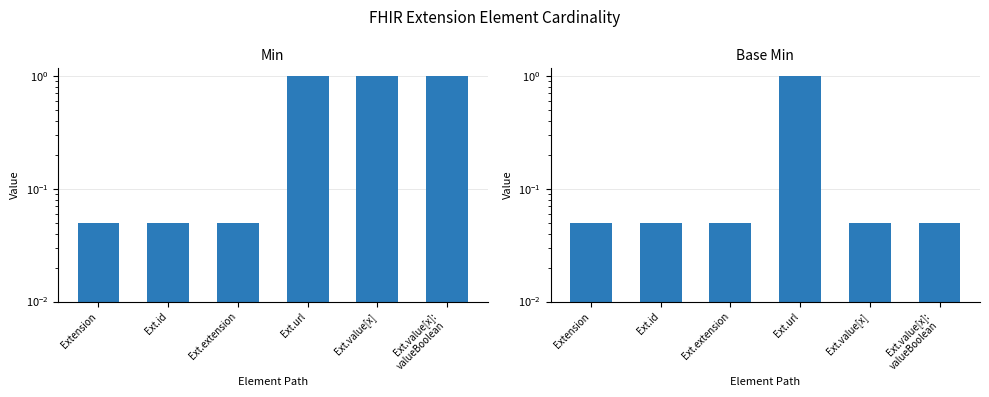

Reading left to right, list all the values displayed in this chart.

Min: Extension=0.1	Ext.id=0.1	Ext.extension=0.1	Ext.url=1.0	Ext.value[x]=1.0	Ext.value[x]:
valueBoolean=1.0
Base Min: Extension=0.1	Ext.id=0.1	Ext.extension=0.1	Ext.url=1.0	Ext.value[x]=0.1	Ext.value[x]:
valueBoolean=0.1